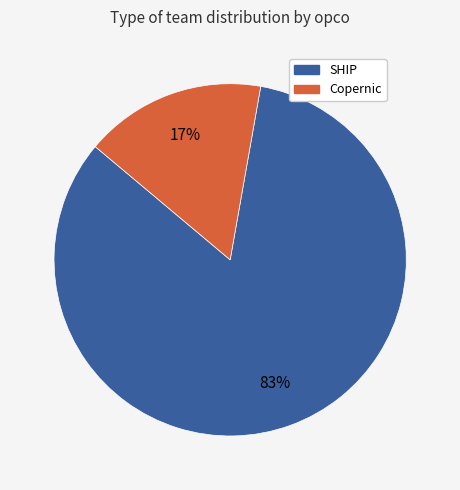

Is it true that Copernic is 17% of the pie?

True